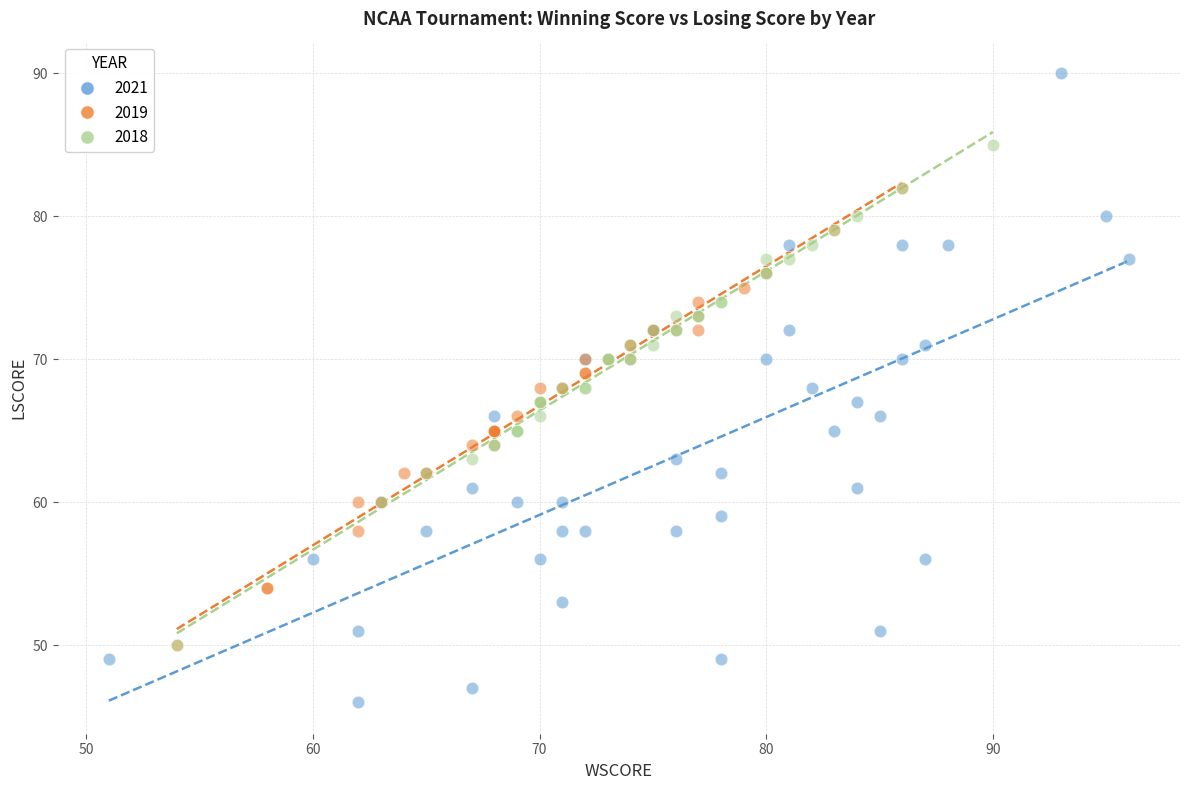

Which series contains the highest Y value?

2021